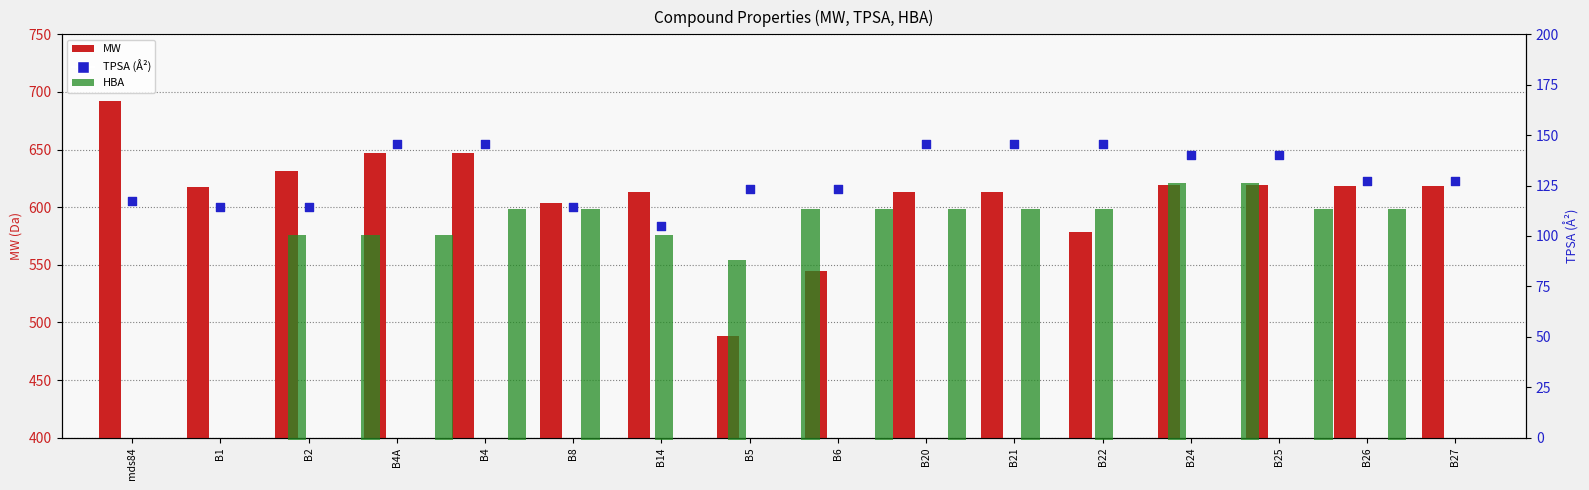

Is the value of TPSA (Å²) at B8 greater than the value of HBA at B6?

Yes